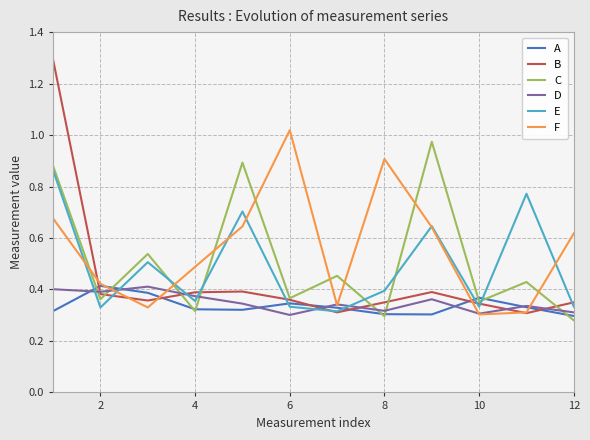

How many lines are shown in the chart?

6